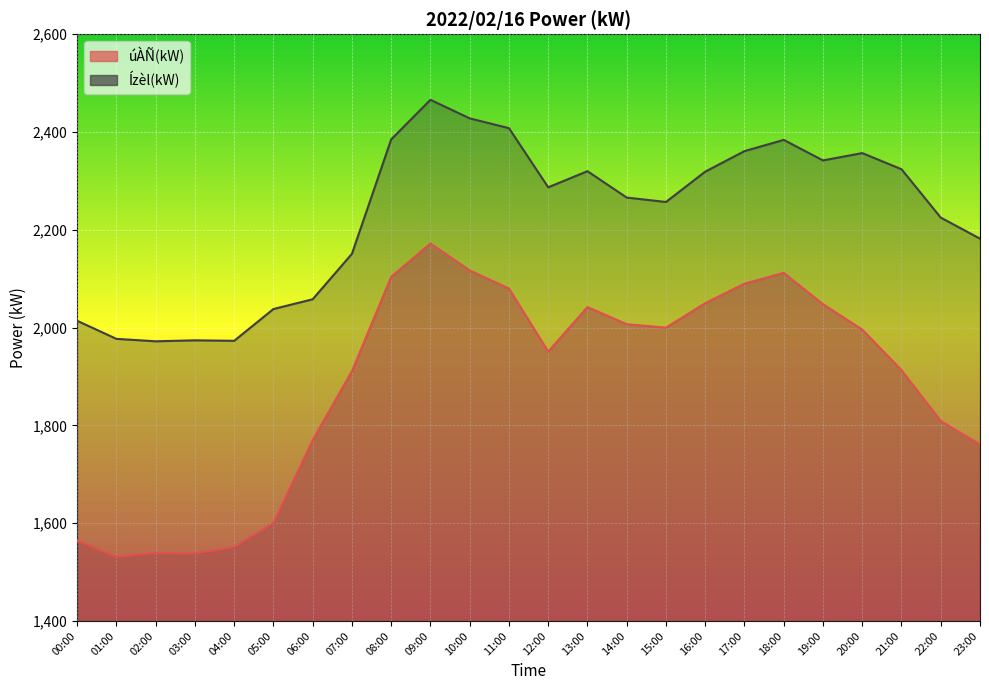

What is the sum of the úÀÑ(kW) values at 23:00 and 06:00?

3531